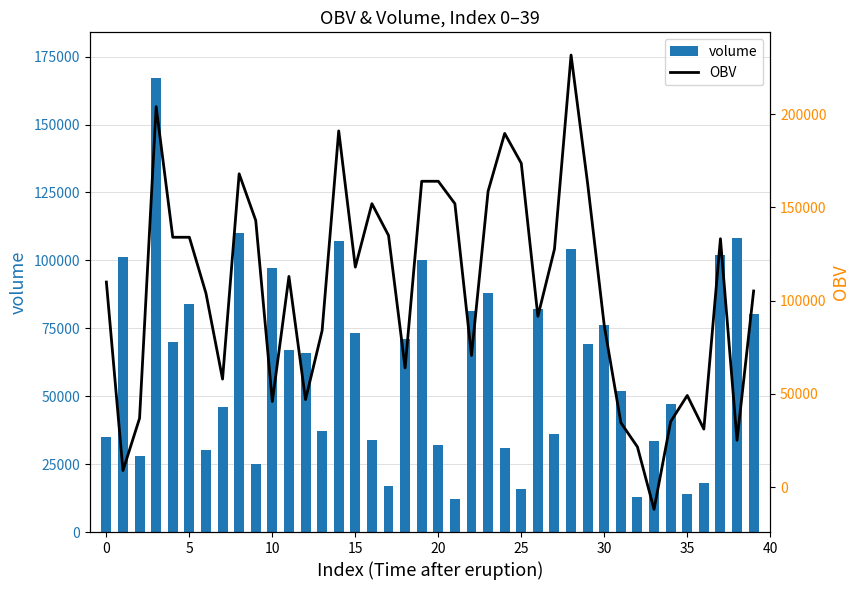

What is the total value across all series at 19?

264193.5